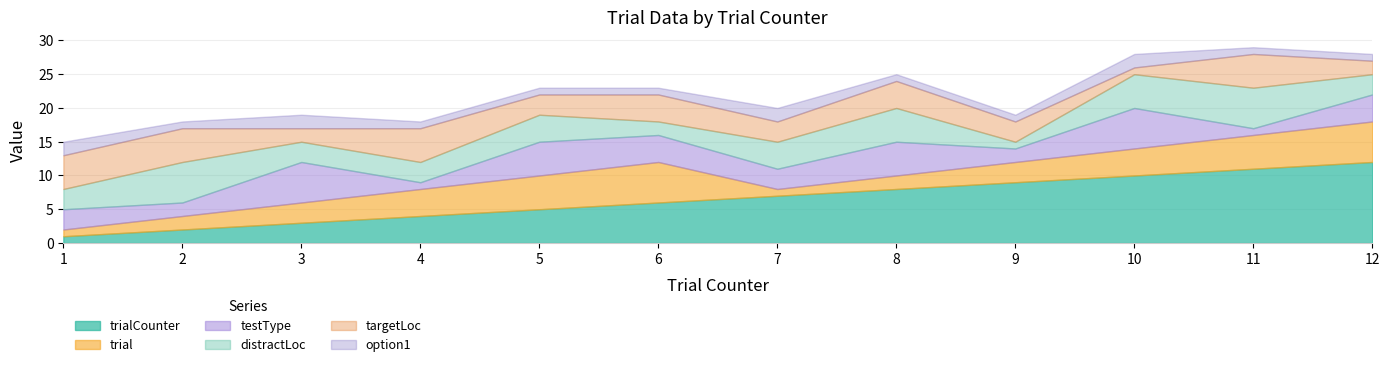

In testType, how many points are lower than both neighbors (excluding endpoints)?

5